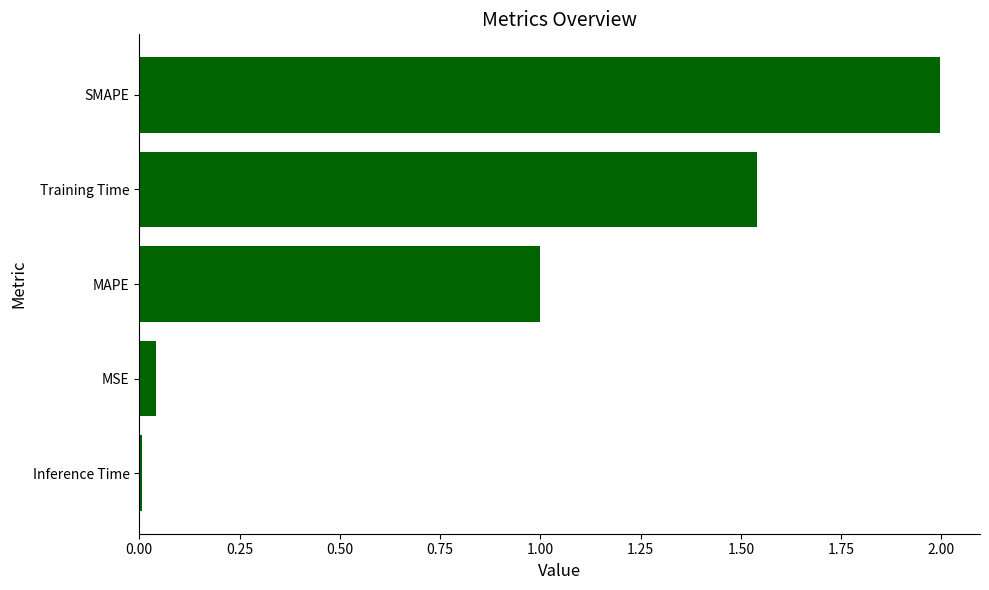

Rank the categories by value from lowest to highest.

Inference Time, MSE, MAPE, Training Time, SMAPE